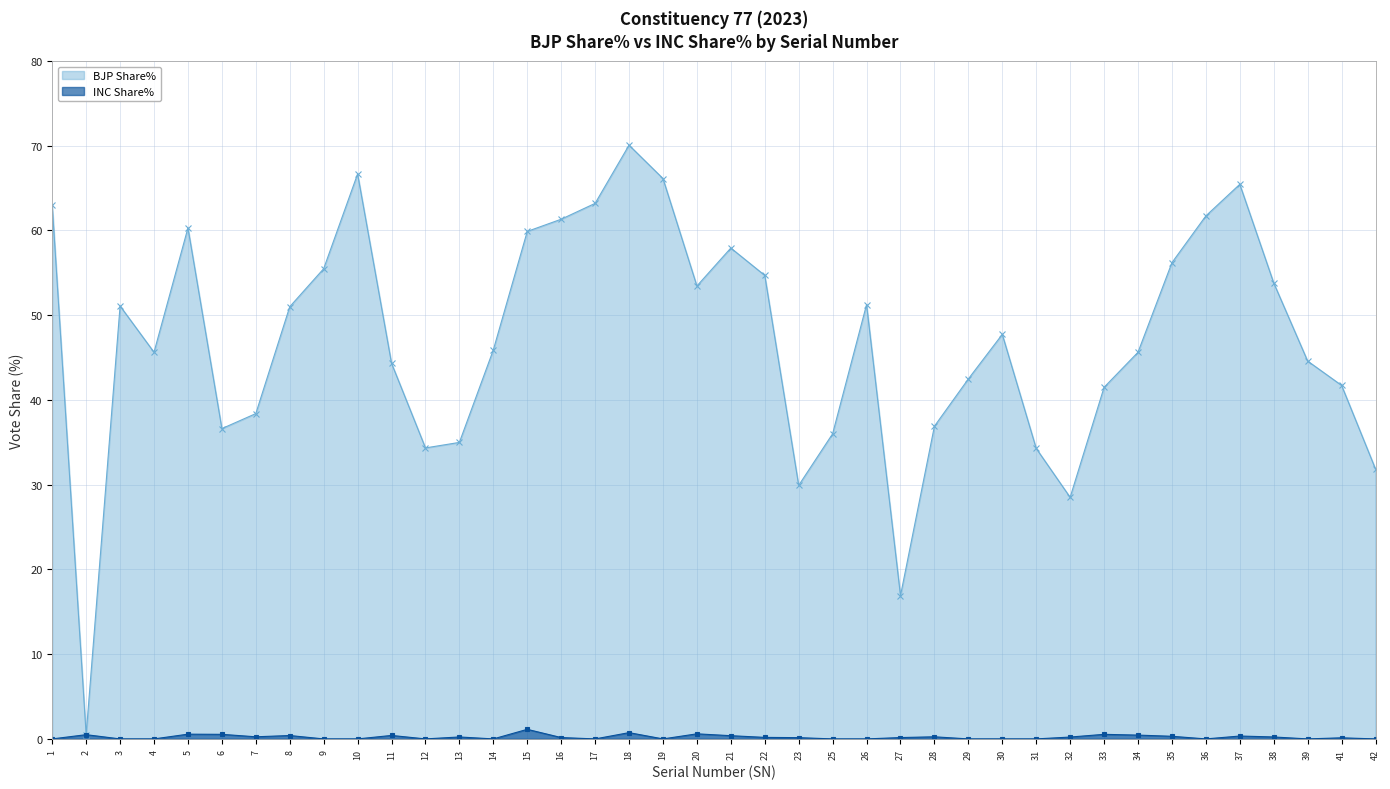

What is the total value across all series at 6?

37.2